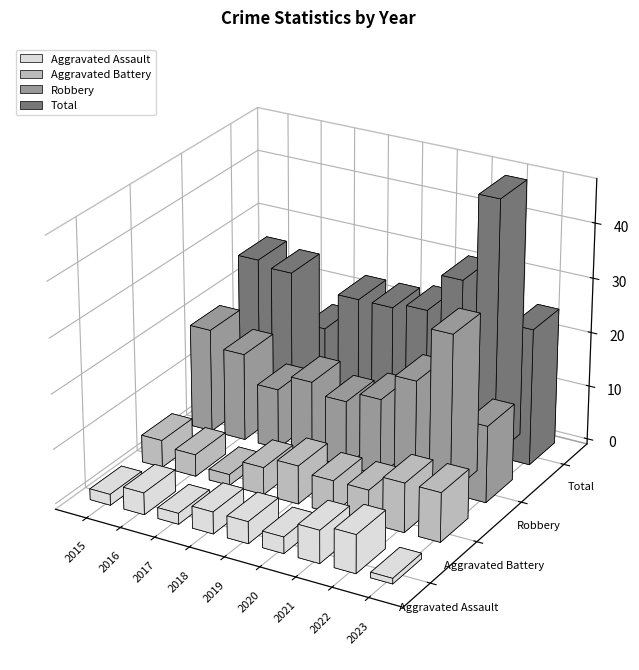

Is it true that Aggravated Assault equals 1 at 2023?

False